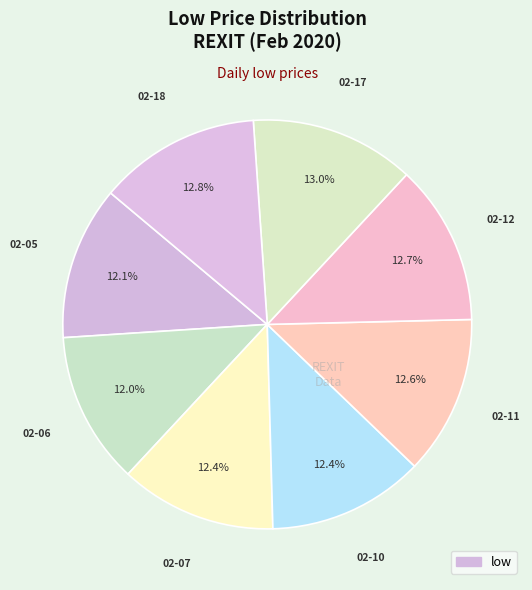

How many segments does this pie chart have?

8